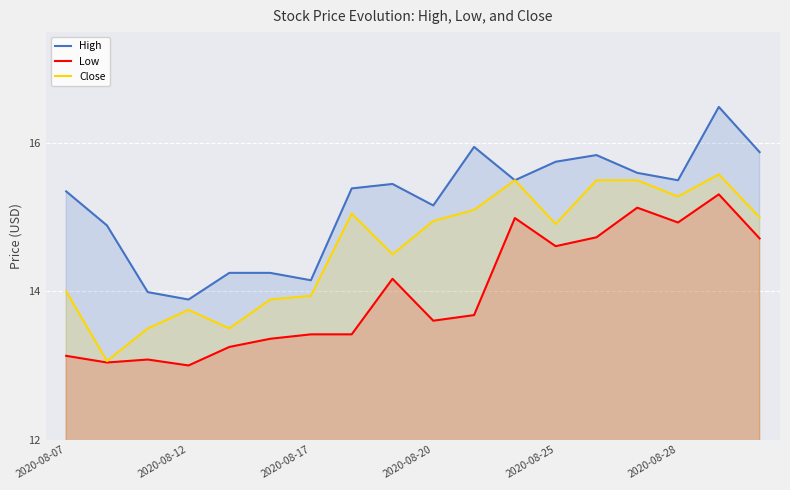

What is the average value of the Close series?

14.6